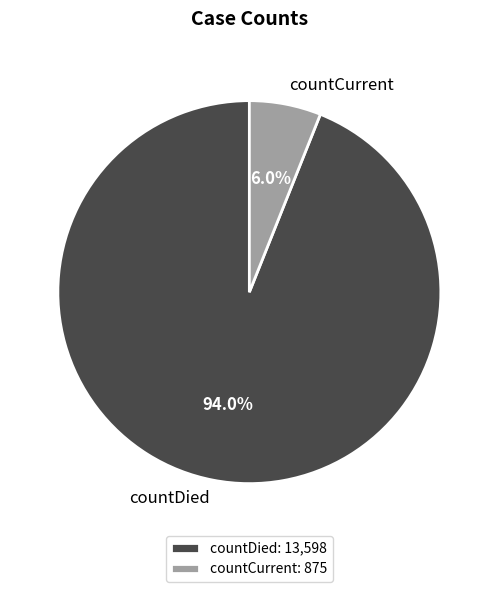

Which slice represents more than half of the pie?

countDied